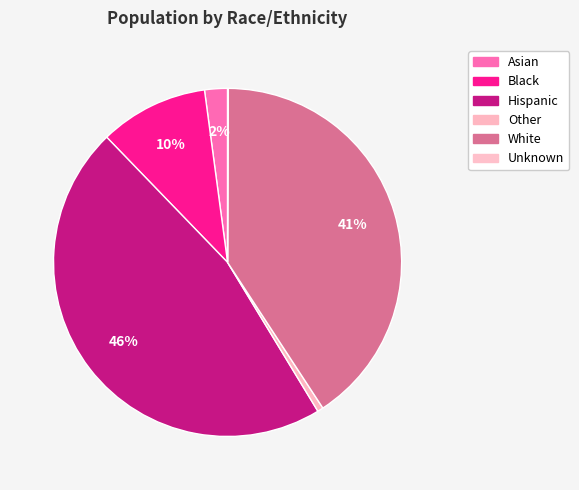

Count the number of slices in the pie.

6